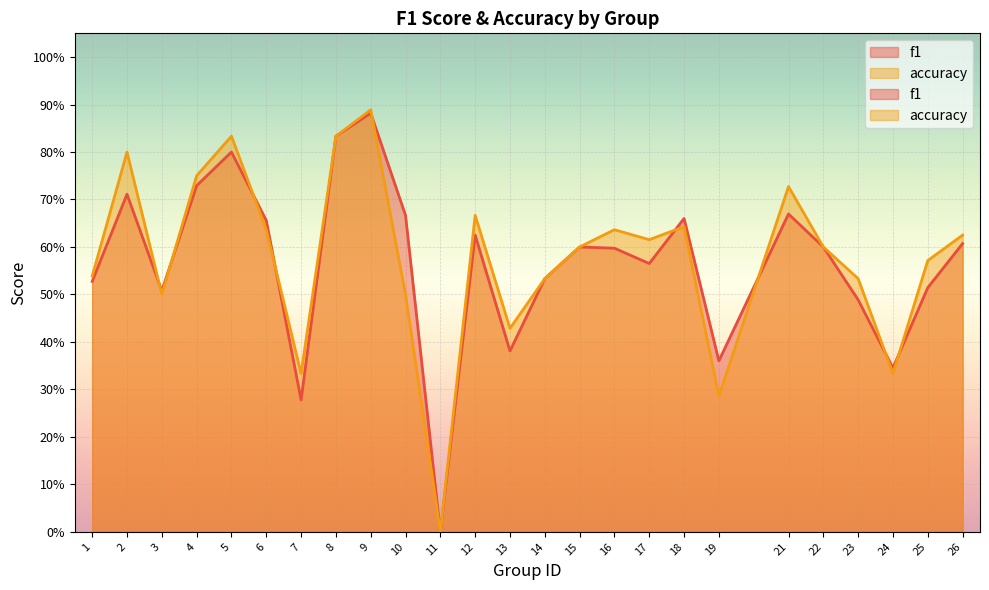

What is the spread (max minus min) of values at 2?

0.1